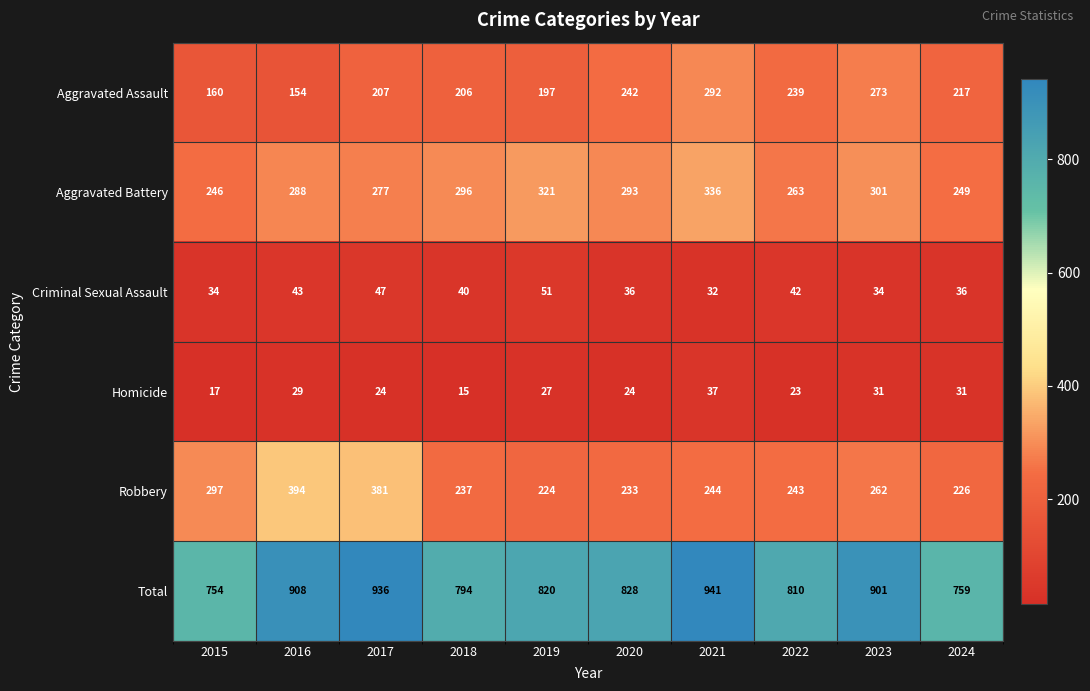

How many data points in Aggravated Assault are less than 217?

5